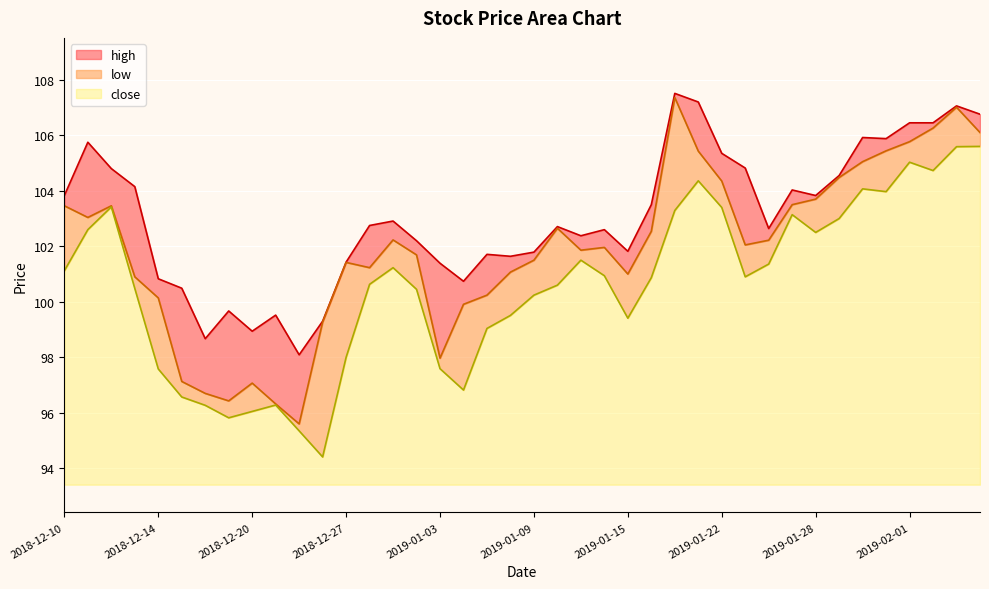

What is the smallest value displayed?

94.4